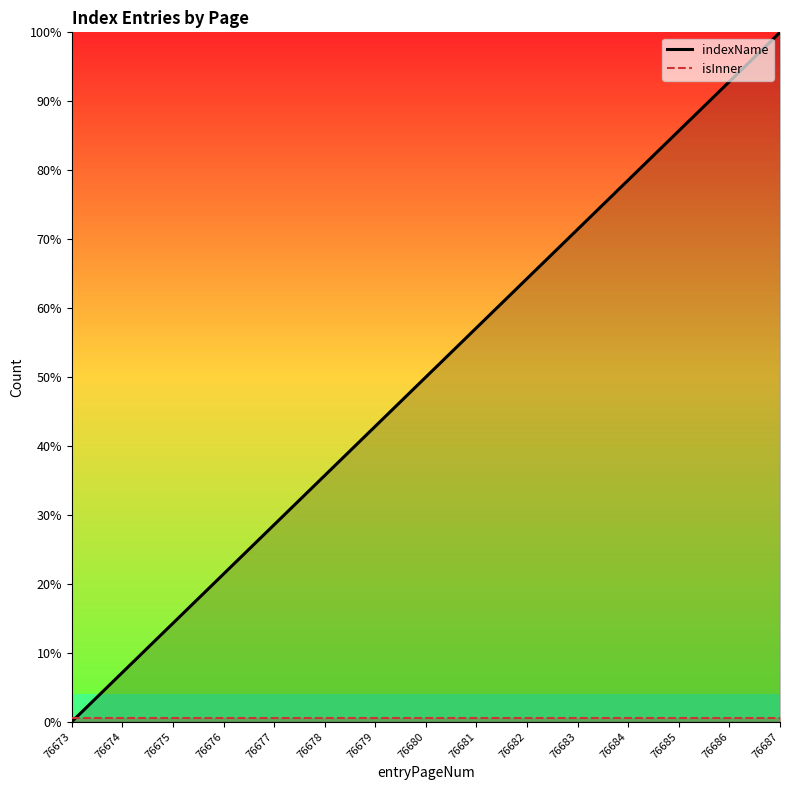

What is the average value?

50.0